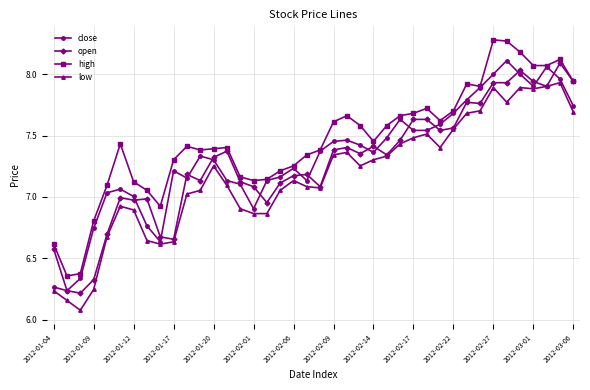

What are all the series names shown in the legend?

close, open, high, low